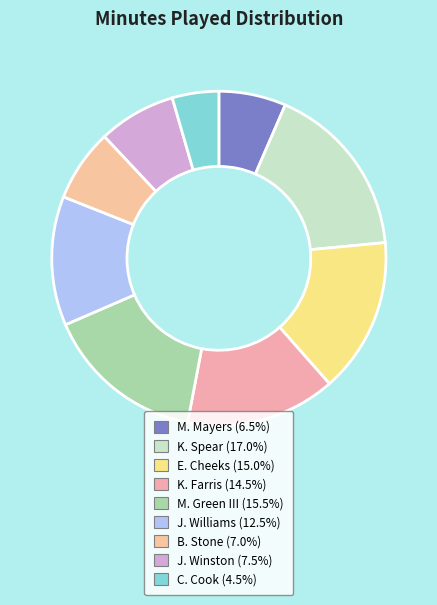

What is the largest slice in the pie chart?

K. Spear